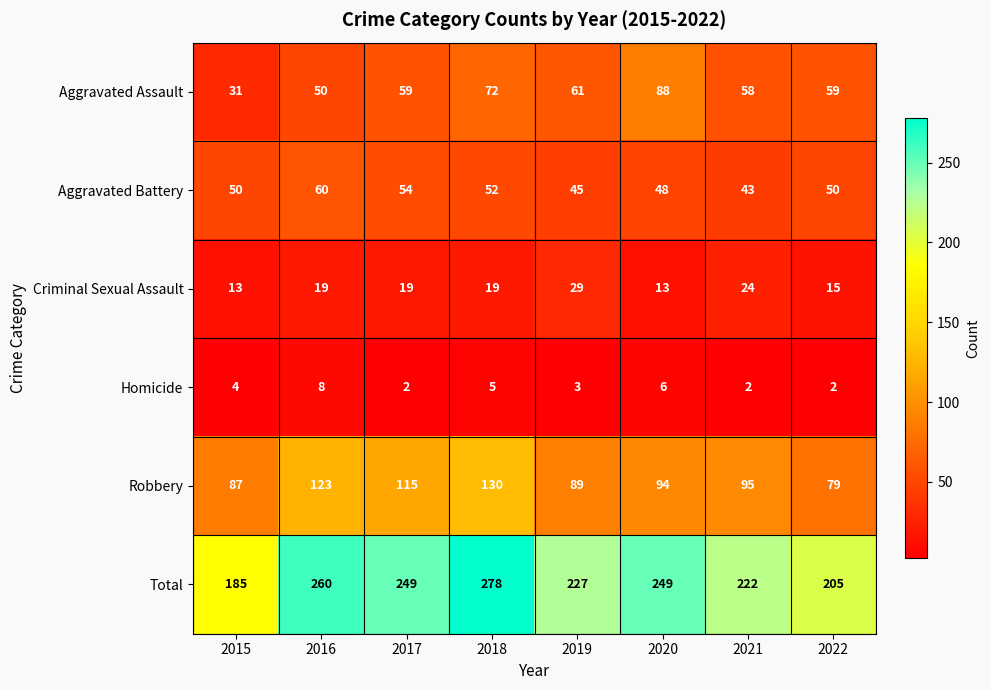

Rank the series at 2018 from lowest to highest value.

Homicide, Criminal Sexual Assault, Aggravated Battery, Aggravated Assault, Robbery, Total